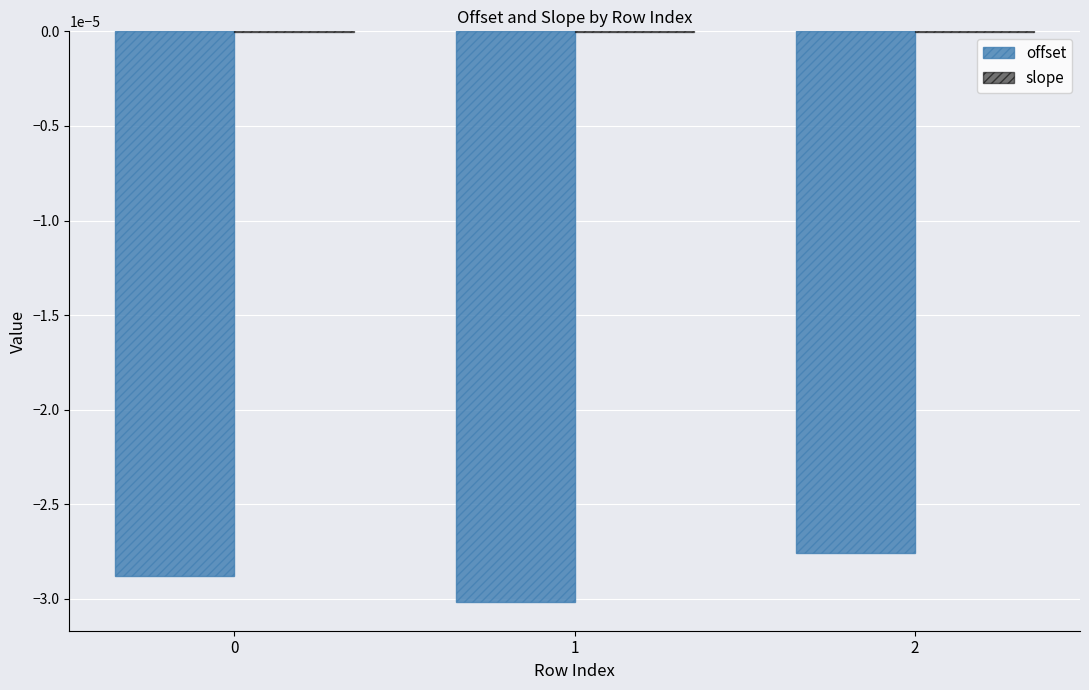

Are the bars grouped side by side (vs. stacked)?

Yes